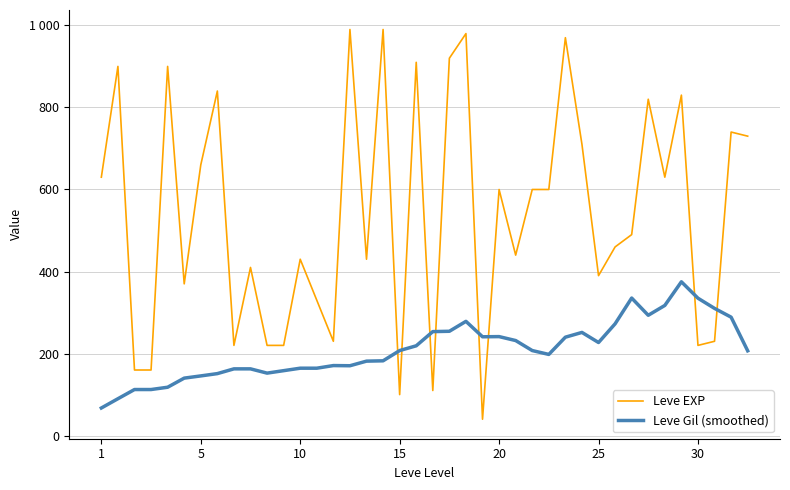

Which category has the lowest value in the Leve Gil (smoothed) series?

1